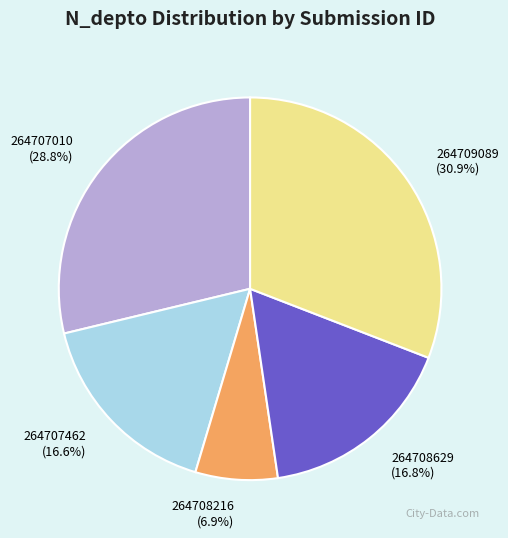

Does 264707462 represent more than half of the total?

No